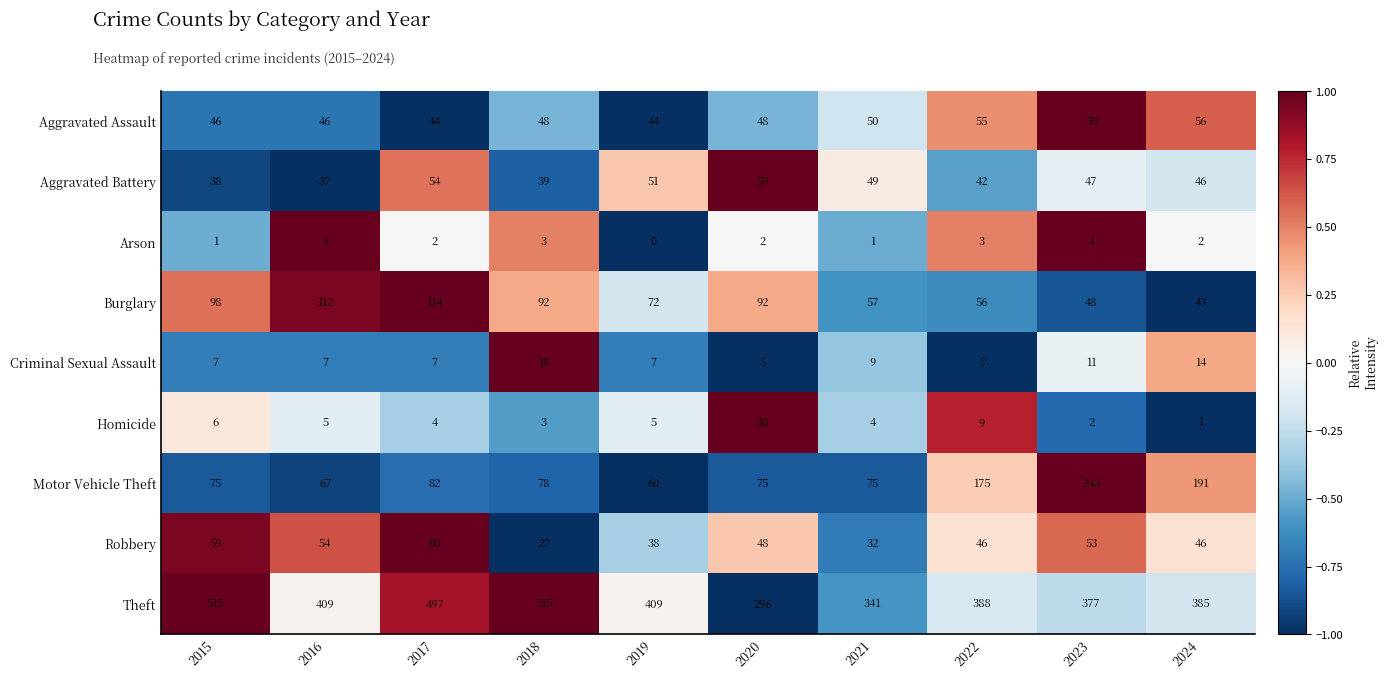

Is it true that Aggravated Assault equals 33 at 2018?

False